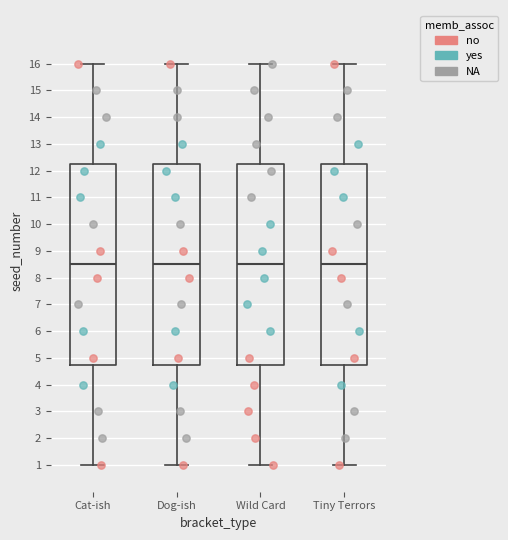

Where is the lower edge of the box for Wild Card on the y-axis? The values are not printed on the chart, so give them approximately, as read against the axis.

4.8